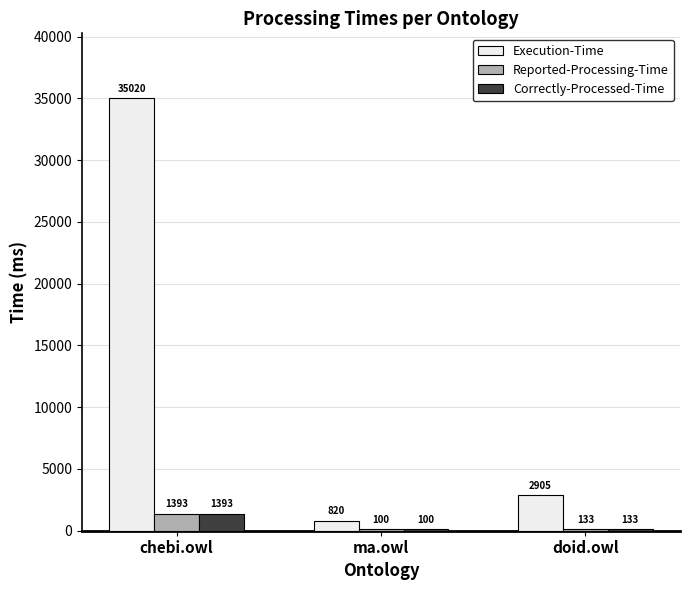

How many groups of bars are there?

3